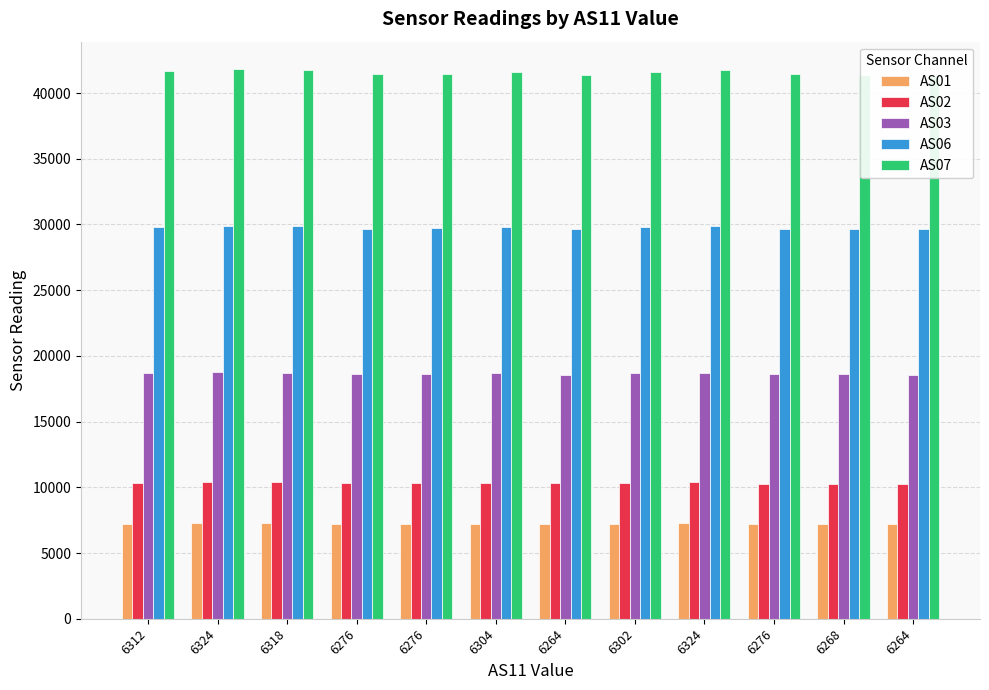

Does the chart contain stacked bars?

No